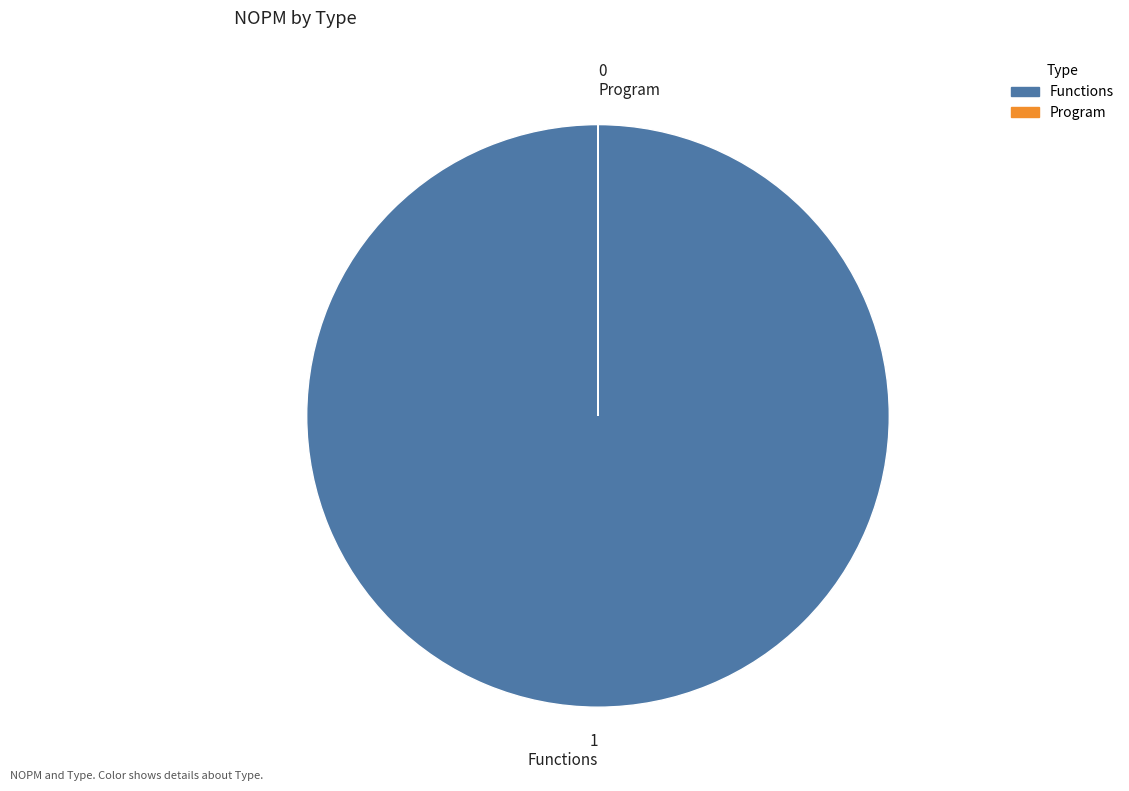

Is it true that Functions is 89% of the pie?

False